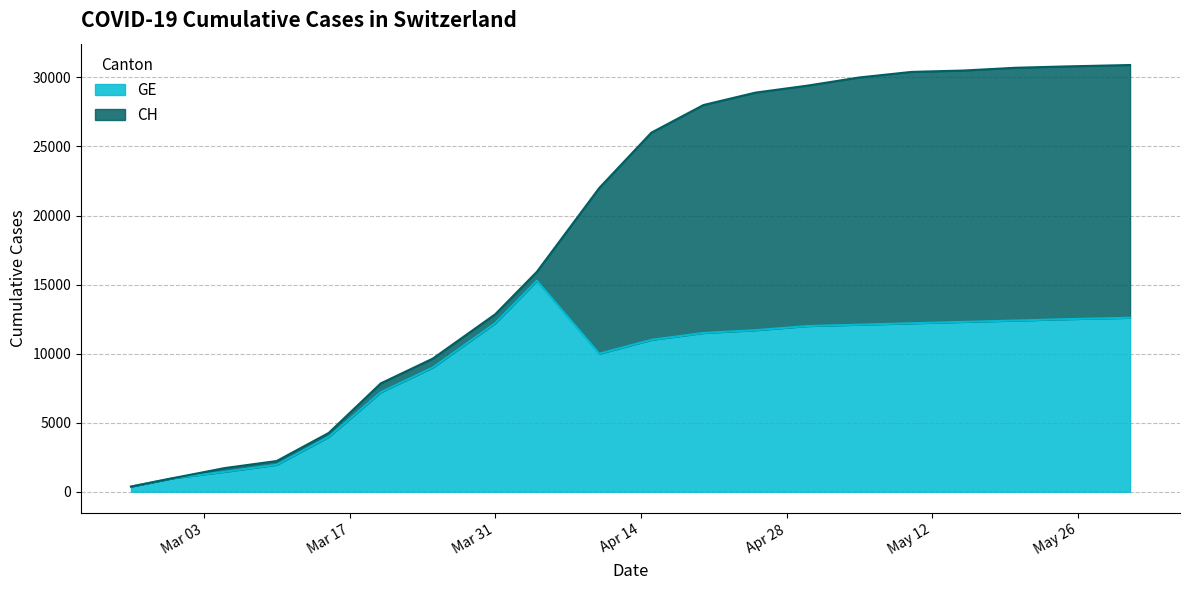

What is the difference between the second highest and second lowest values in the GE series?

11619